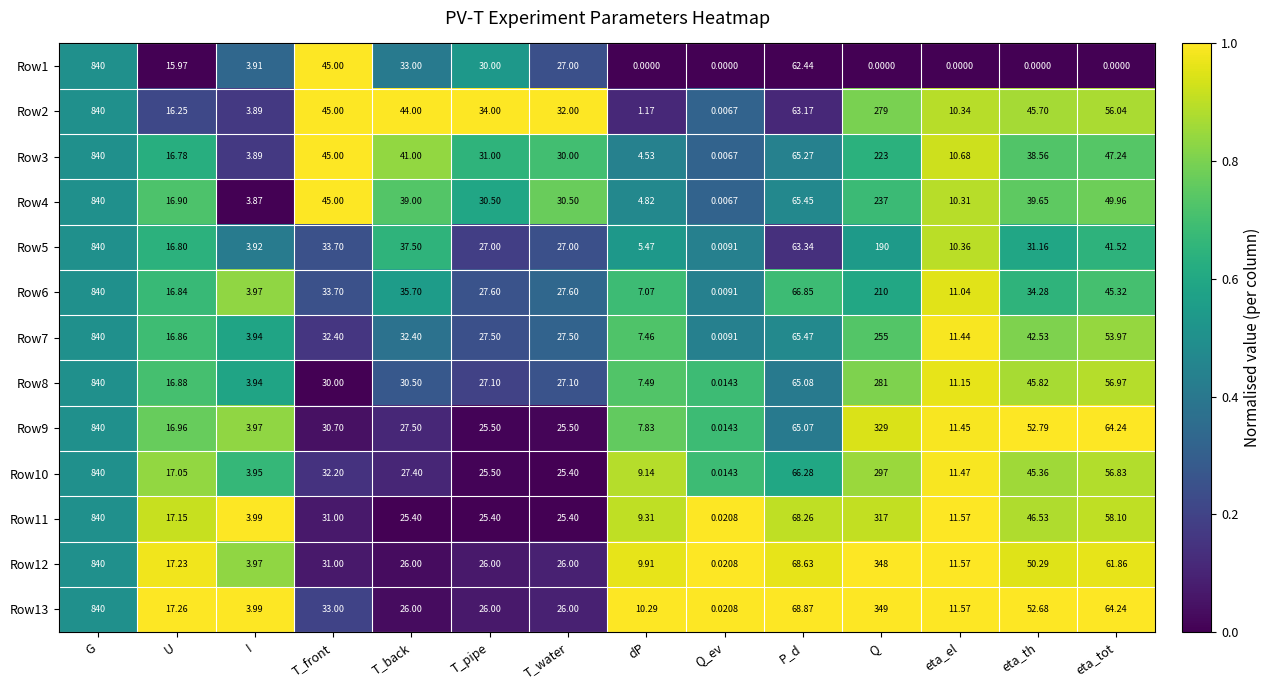

At which label does Row2 reach its minimum?

Q_ev